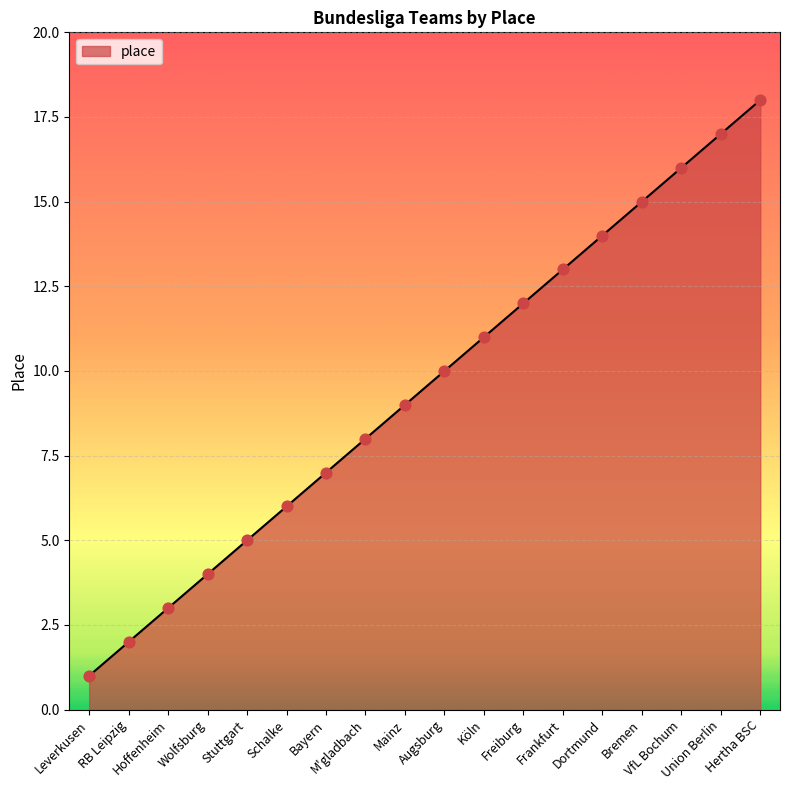

What is the ratio of the value at Leverkusen to the value at Schalke?

0.2